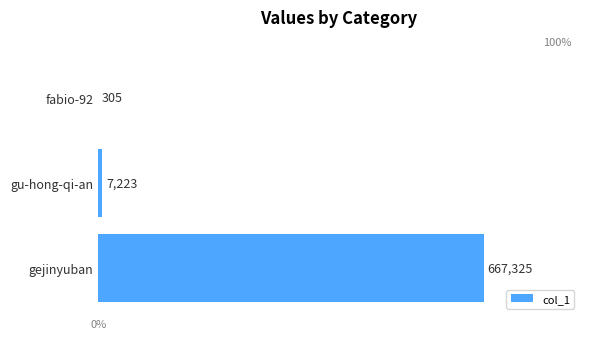

Approximately how many times larger is the value at gejinyuban compared to fabio-92?

2188.0